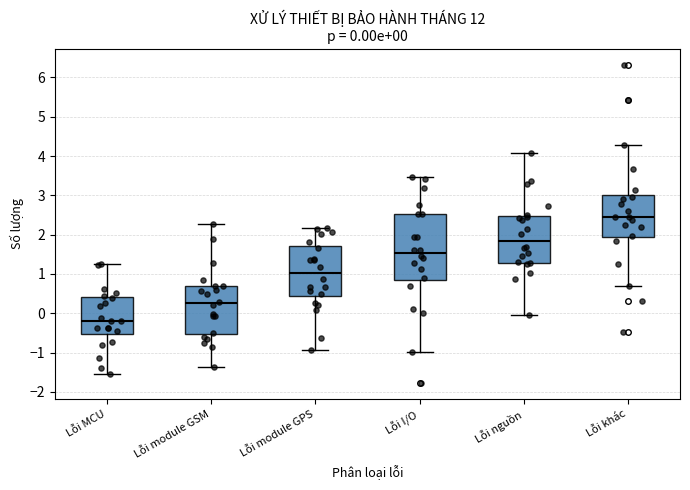

Comparing the boxes themselves (not the whiskers), which one is the tallest?

Lỗi I/O